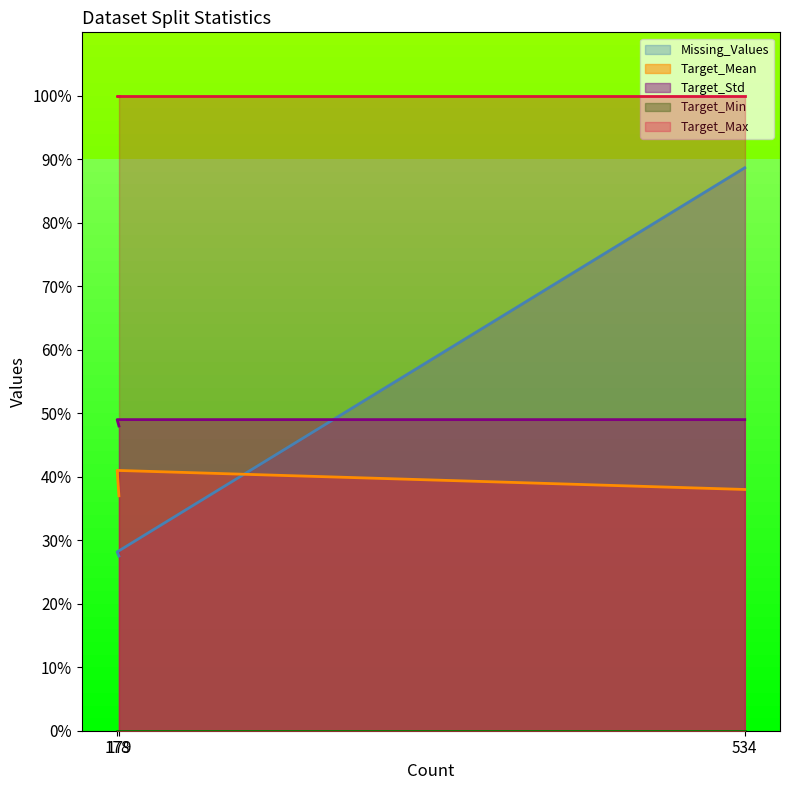

How many values in the Missing_Values series exceed 28?

2